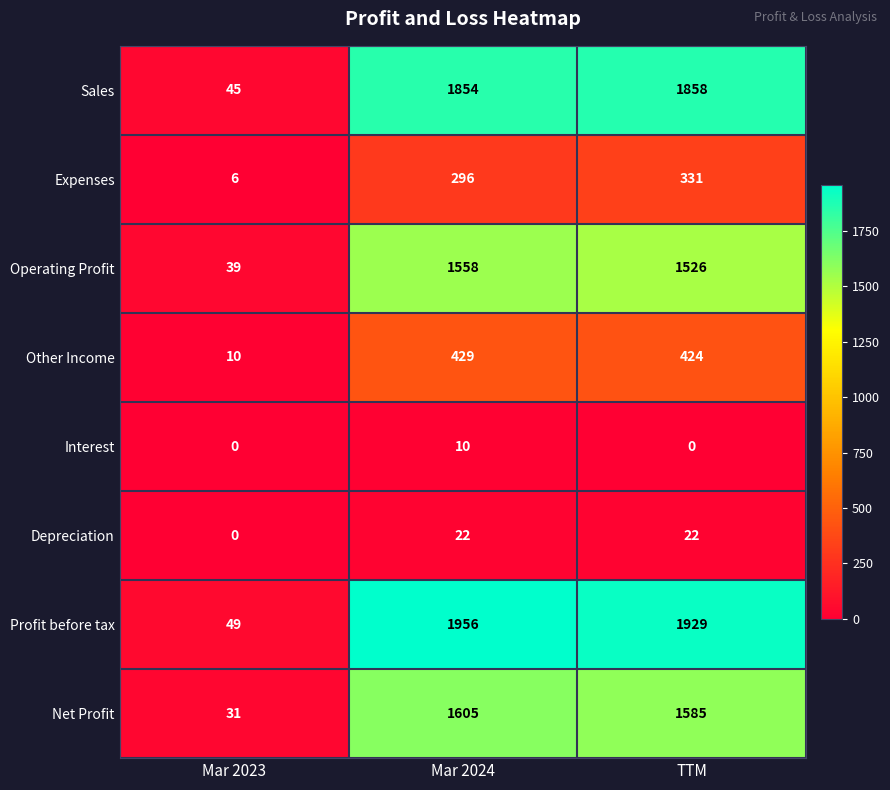

Which series changed the most between Mar 2023 and TTM?

Profit before tax